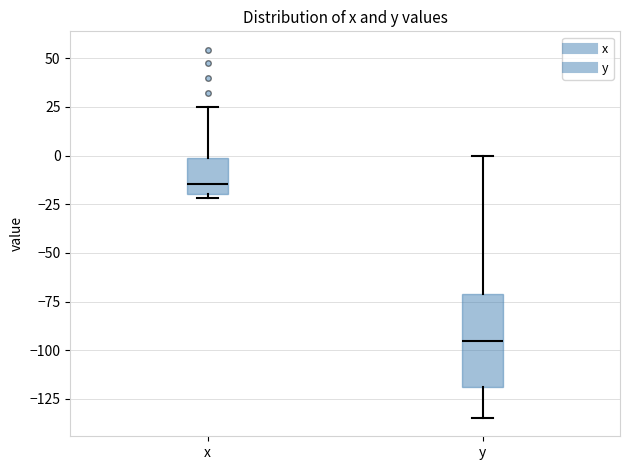

Reading left to right, transcribe this box plot: for each box, give where its median line is, the range the box spans, and where its two whiskers end, as read against the y-axis. The values are not printed on the chart, so give them approximately, as read against the axis.

x: median -15, box -20 to 0, whiskers -20 (just below the box's lower edge) to 25
y: median -95, box -120 to -70, whiskers -135 to 0